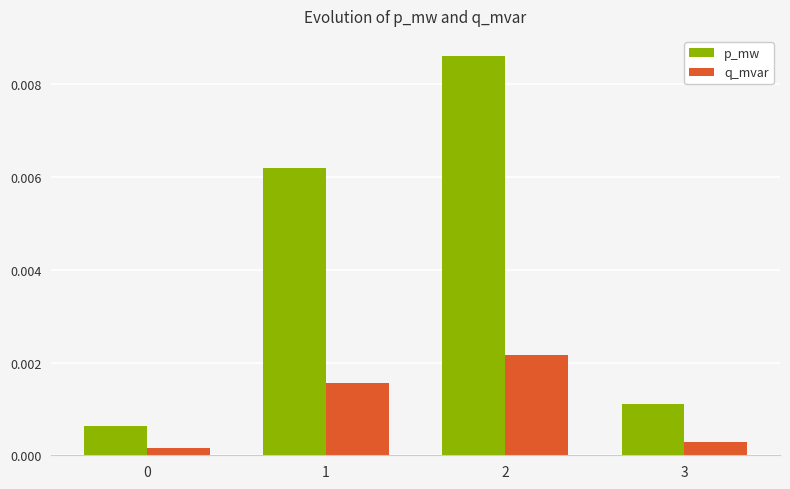

At 3, list the series in order from smallest to largest.

q_mvar, p_mw